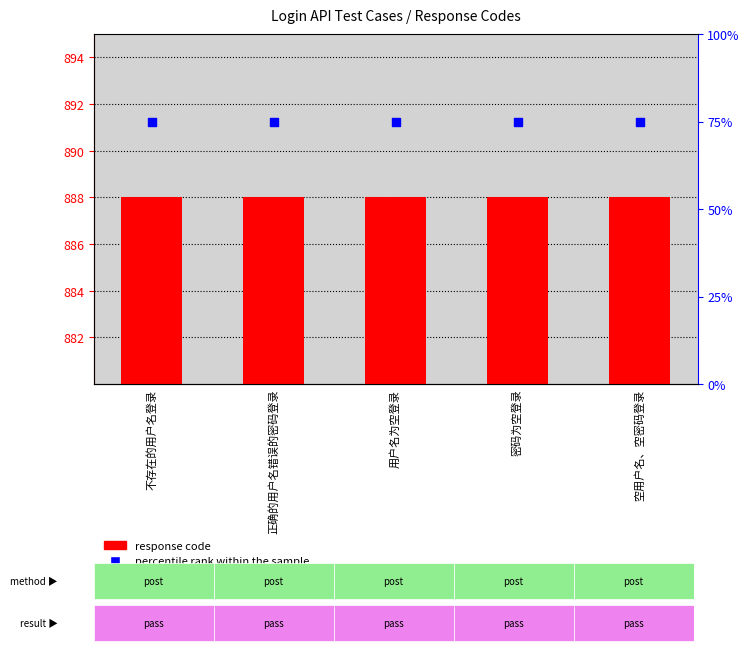

At which category is the sum across all series the highest?

不存在的用户名登录